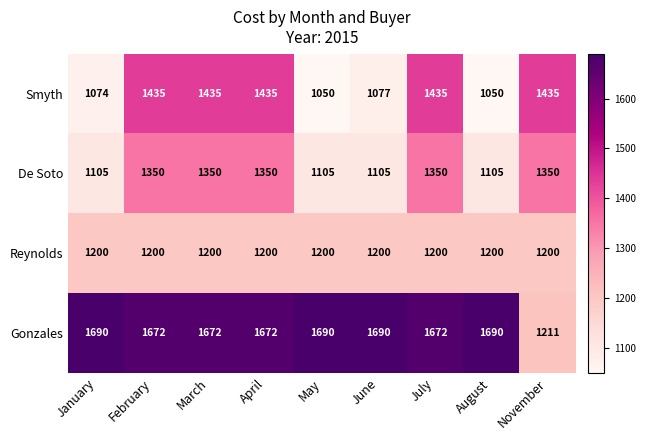

What is the sum of all Reynolds values?

10800